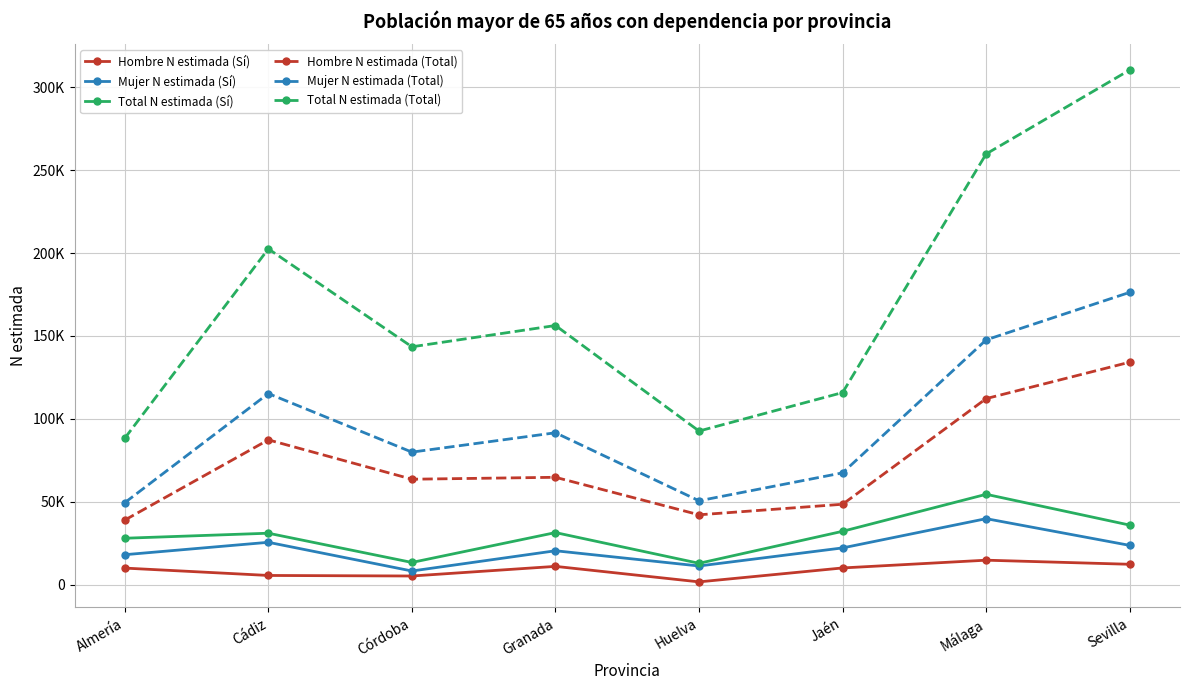

At which category does the chart reach its peak across all series?

Sevilla